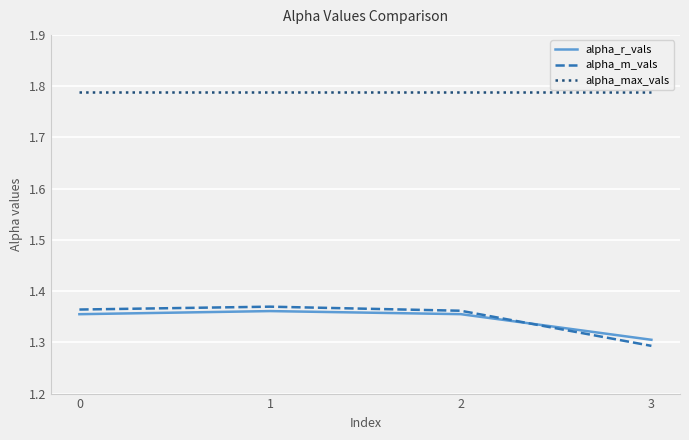

True or false: alpha_max_vals and alpha_r_vals cross at least once.

False